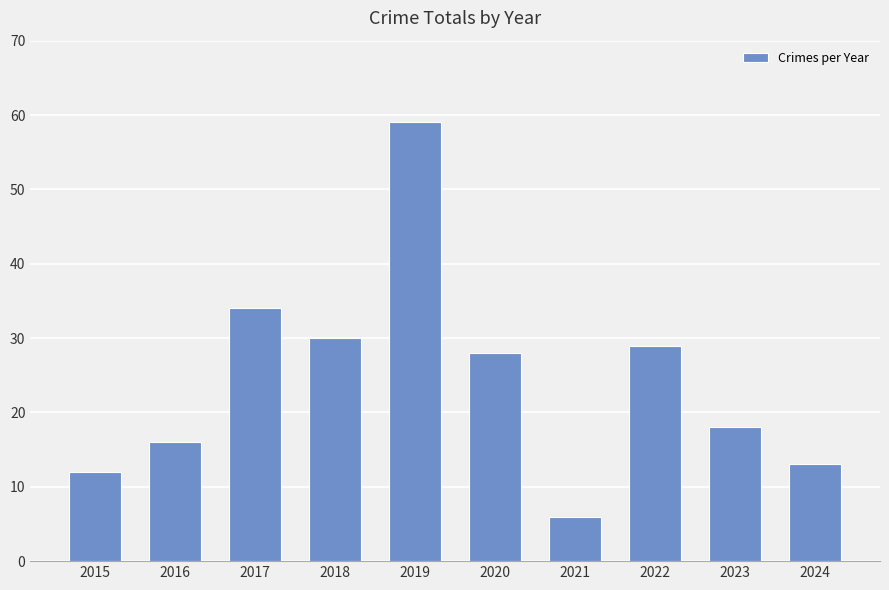

What is the value of the 5th bar from the left?

59